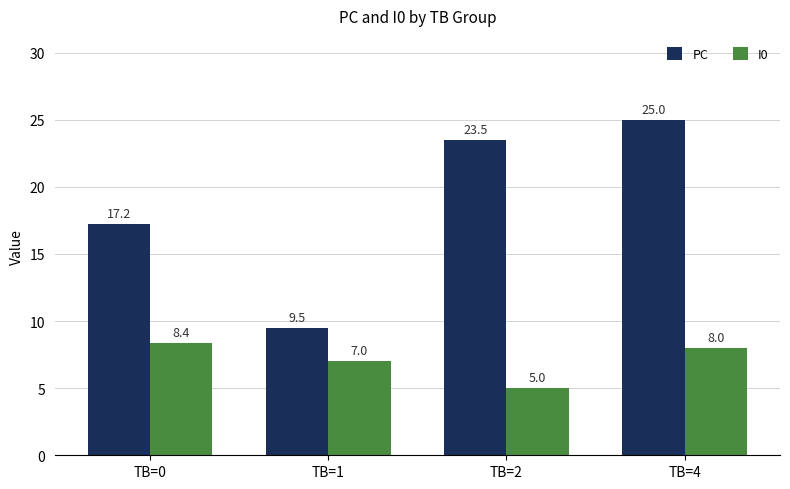

True or false: PC has a value of 17.2 at TB=0.

True